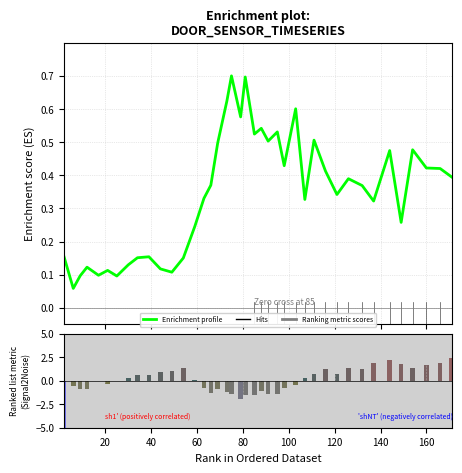

Reading left to right, extract all data points from this chart.

0.2	0.1	0.1	0.1	0.1	0.1	0.1	0.1	0.2	0.2	0.1	0.1	0.2	0.2	0.3	0.4	0.5	0.6	0.7	0.6	0.7	0.5	0.5	0.5	0.5	0.4	0.6	0.3	0.5	0.4	0.3	0.4	0.4	0.3	0.5	0.3	0.5	0.4	0.4	0.4